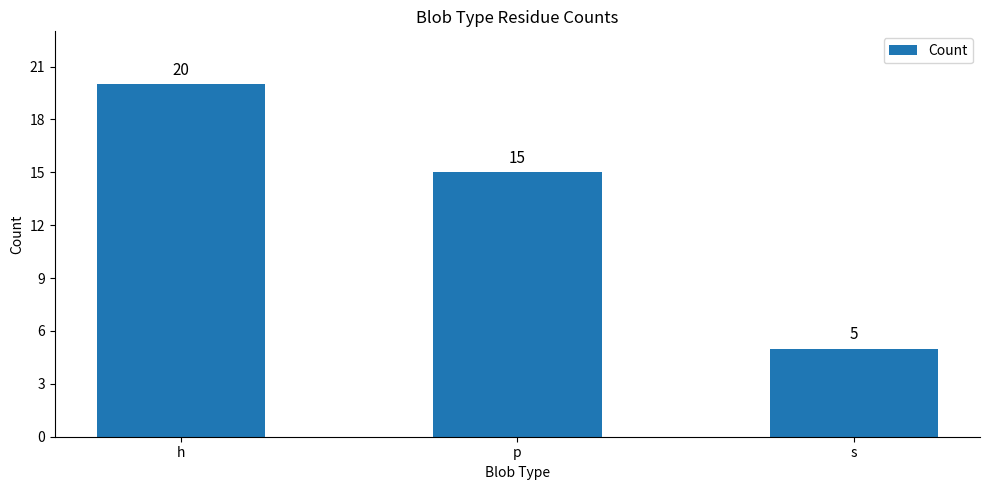

What is the label of the 2nd bar from the left?

p